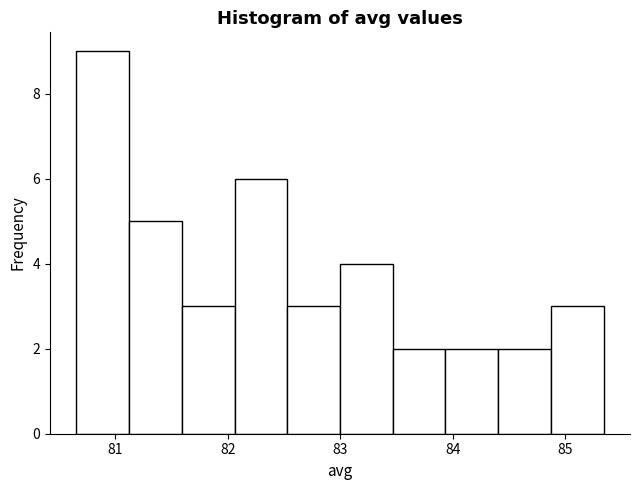

Which range on the x-axis has the tallest bar?

80.7 to 81.1